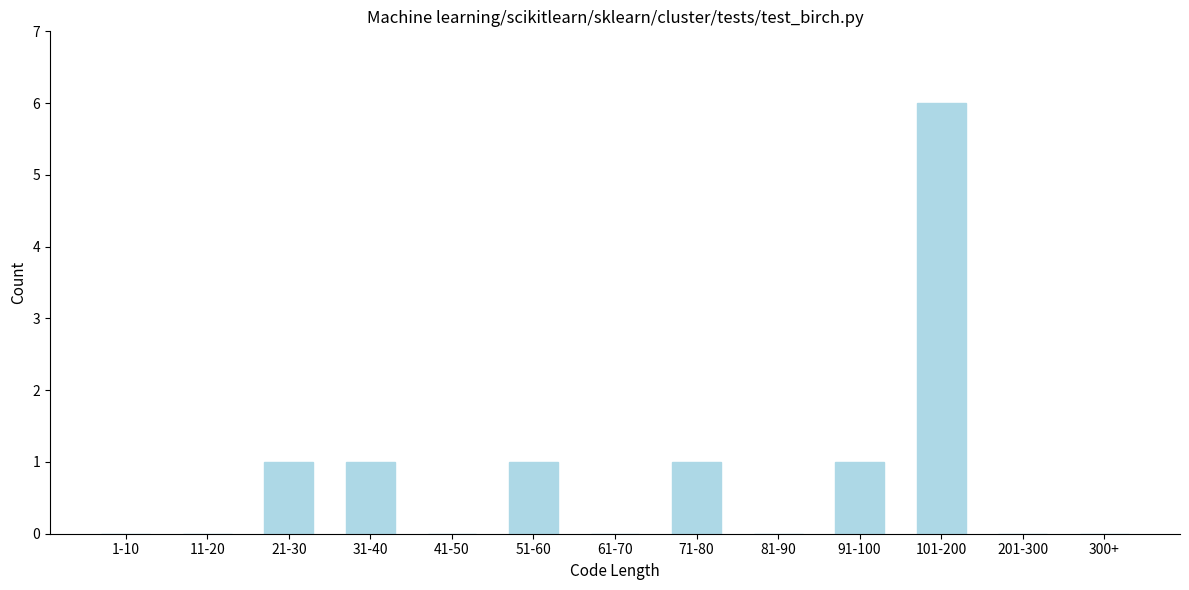

Reading left to right, extract all data points from this chart.

1-10=0	11-20=0	21-30=1	31-40=1	41-50=0	51-60=1	61-70=0	71-80=1	81-90=0	91-100=1	101-200=6	201-300=0	300+=0